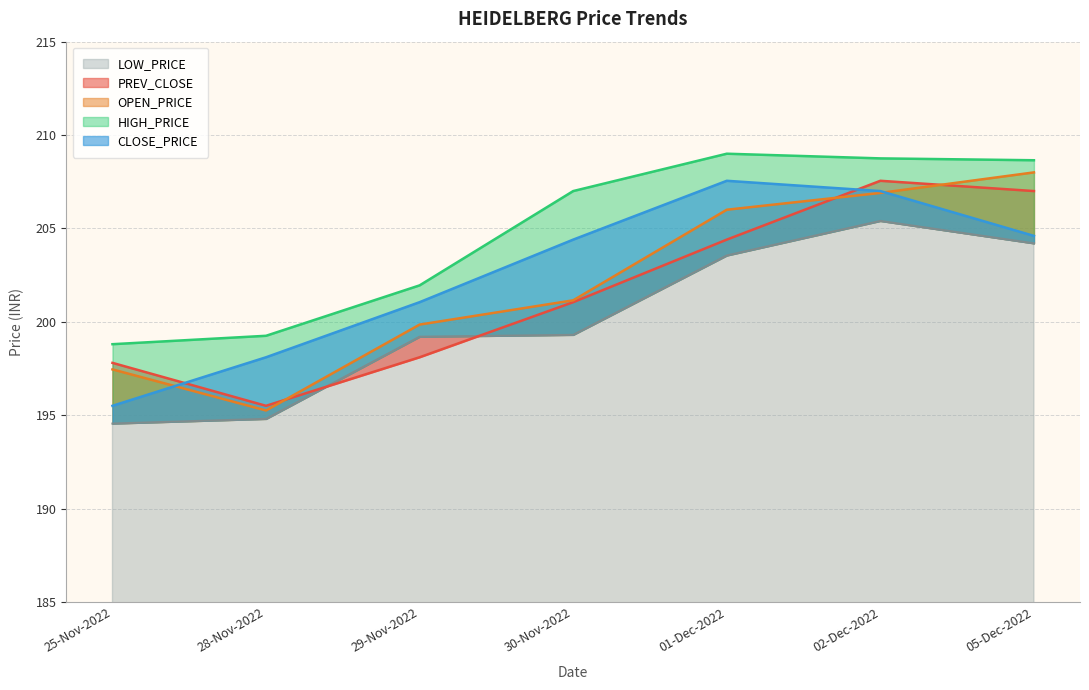

At which category is the sum across all series the highest?

02-Dec-2022